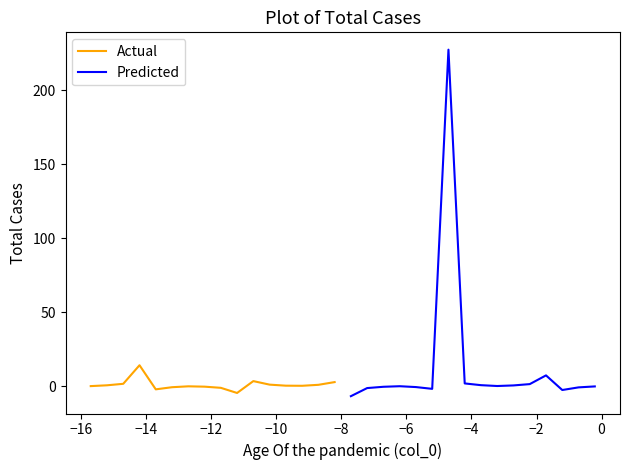

At which category does Predicted reach its first local valley?

−8